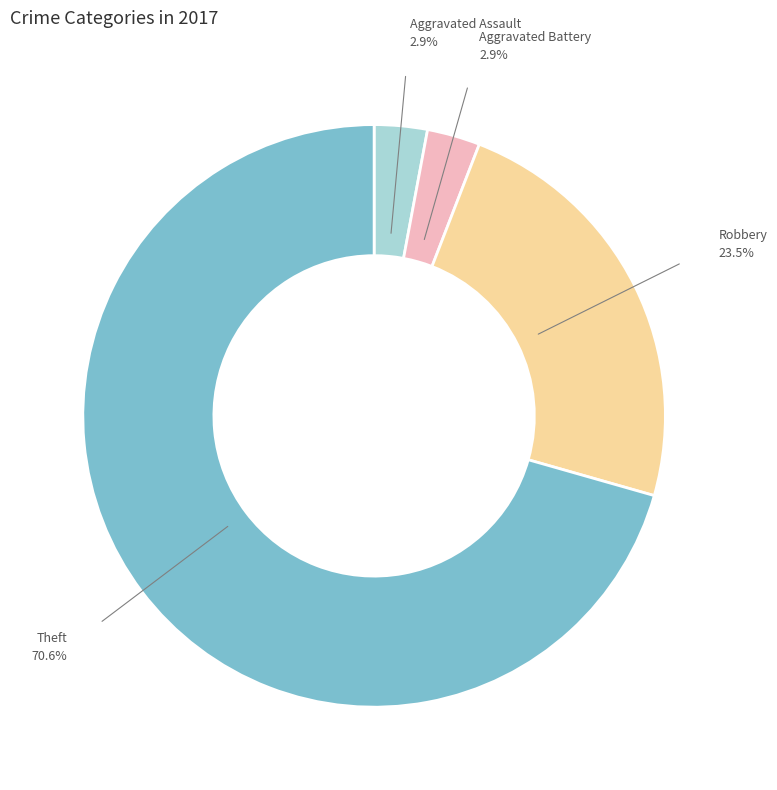

Does any single category account for the majority?

Yes